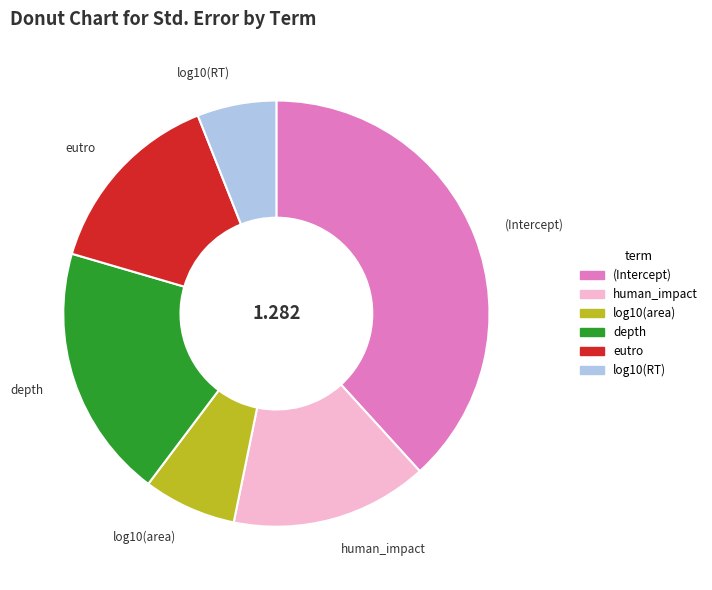

Combined, do human_impact and log10(area) account for over 50%?

No